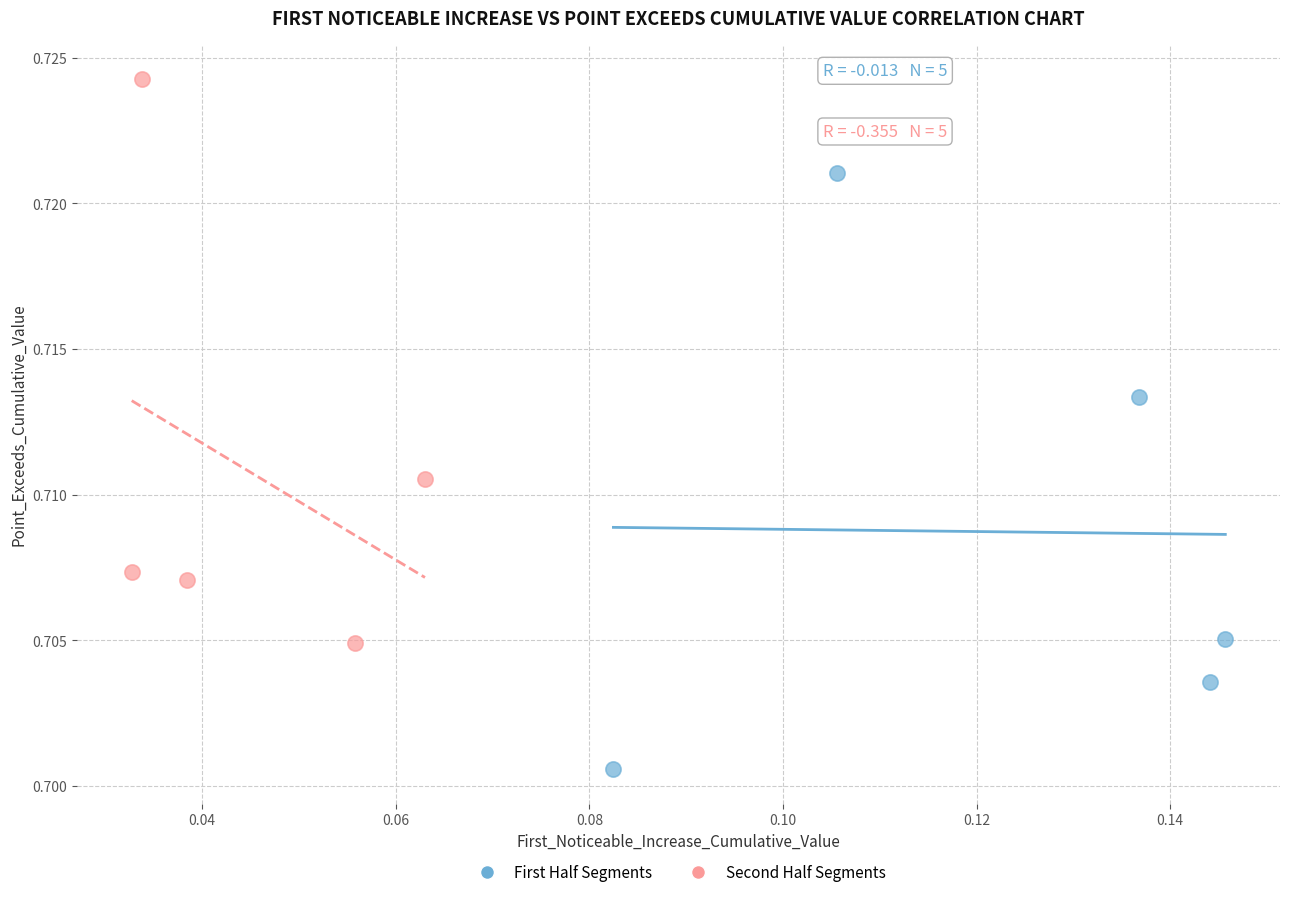

Which series has the widest spread of Y values?

First Half Segments